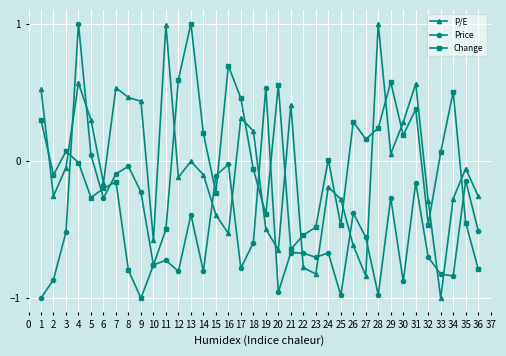

True or false: Change has a value of 0.3 at 26.

True